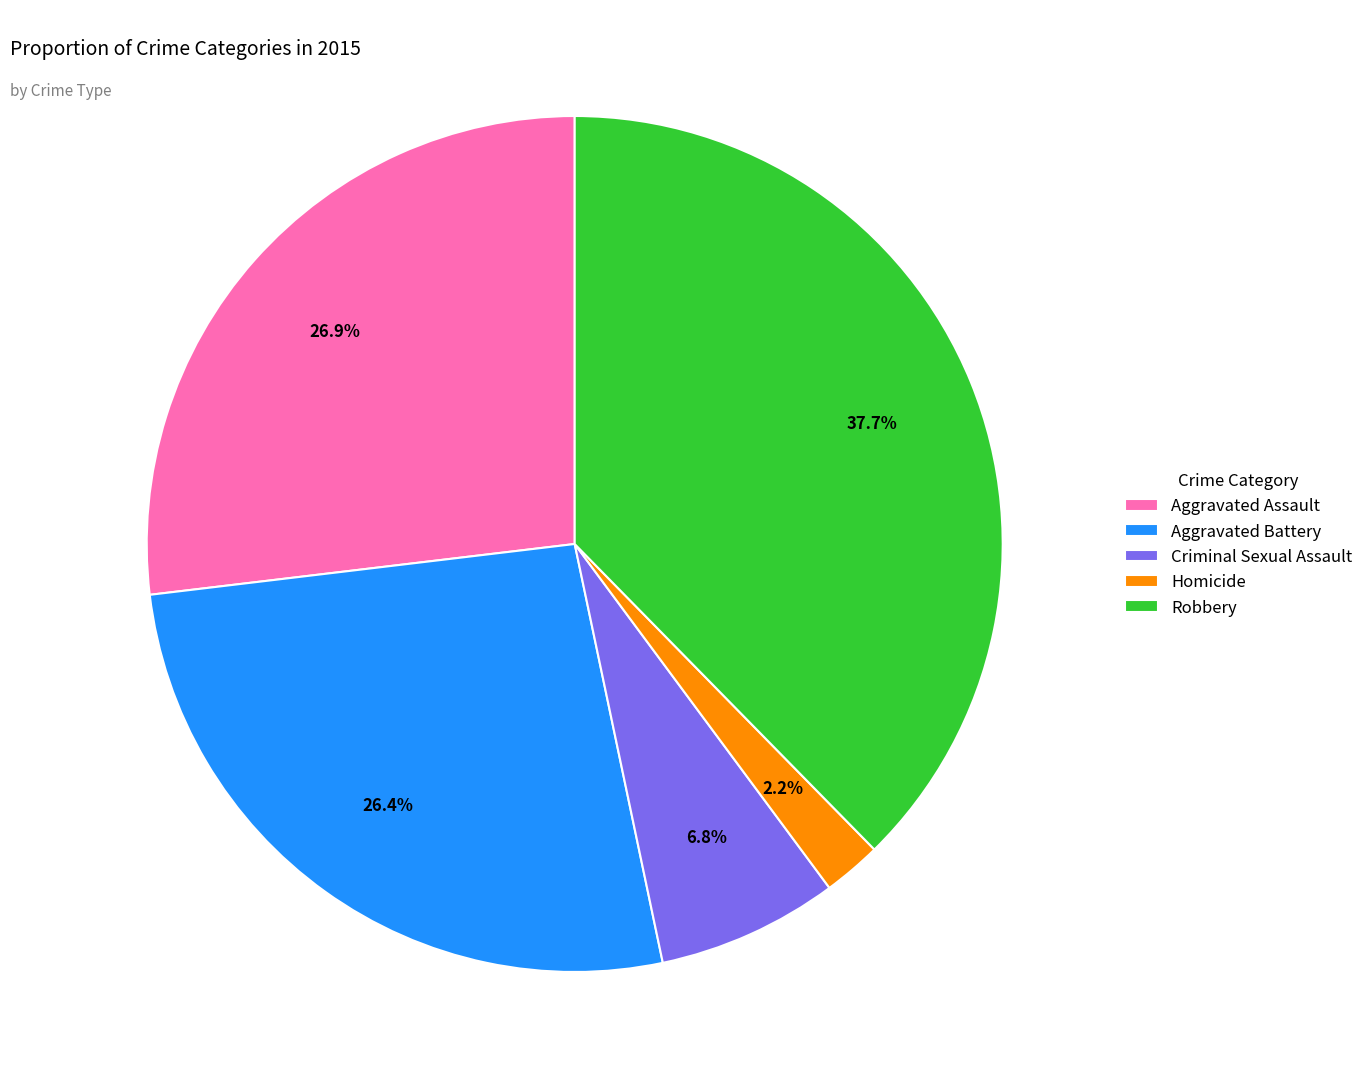

How much of the chart is everything except Aggravated Battery?

73.6%